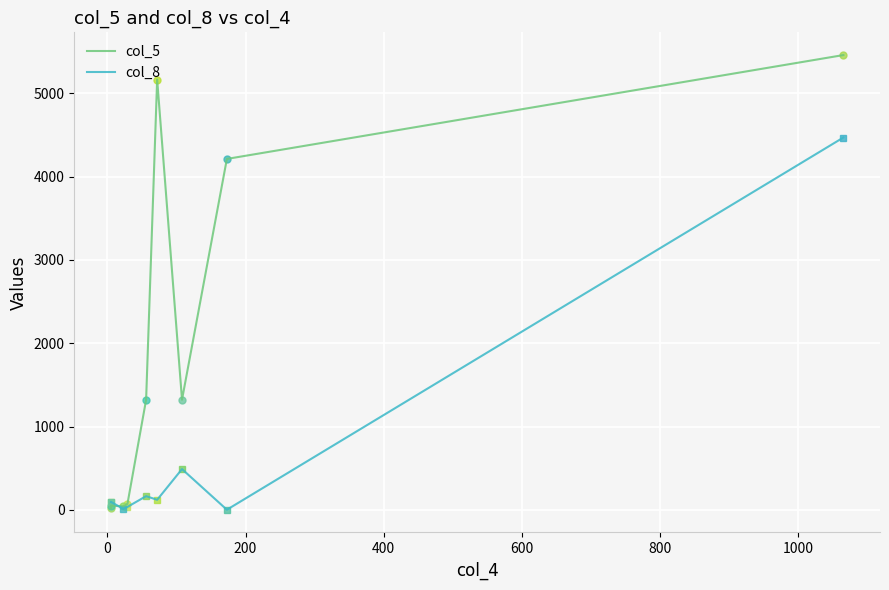

Does the chart display data point markers on the line(s)?

Yes